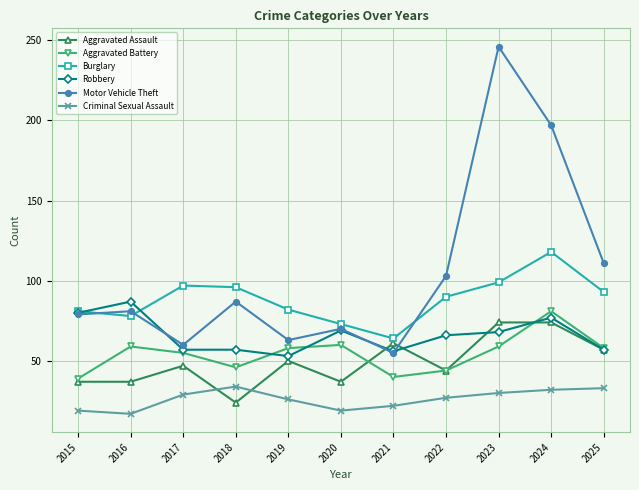

What is the difference between the maximum and minimum values in the Aggravated Battery series?

42